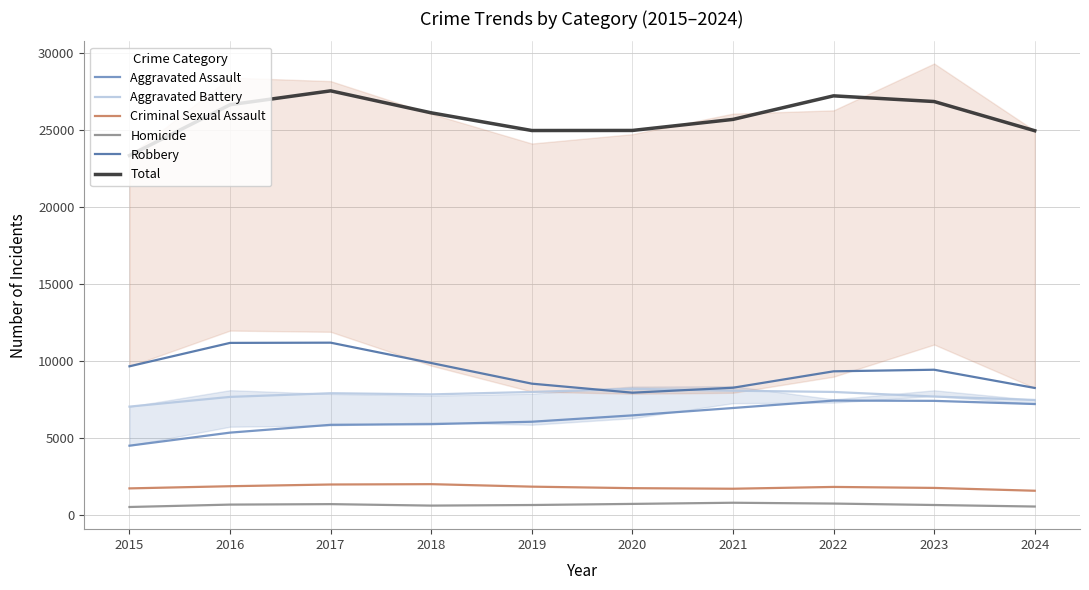

At how many categories does at least one series exceed 24467?

9